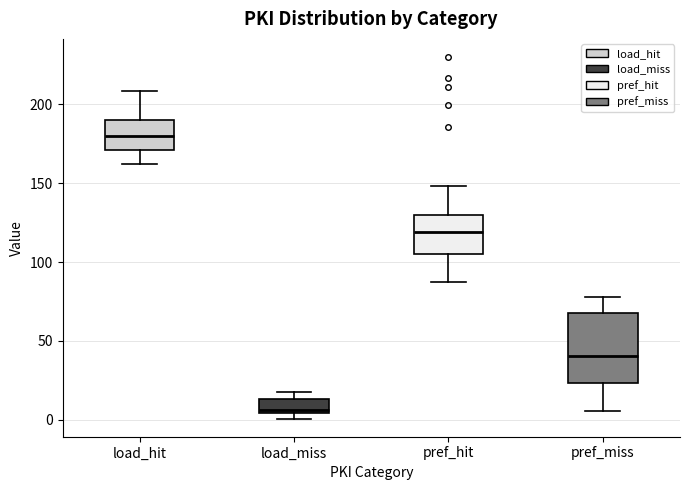

Where is the lower edge of the box for load_hit on the y-axis? The values are not printed on the chart, so give them approximately, as read against the axis.

170